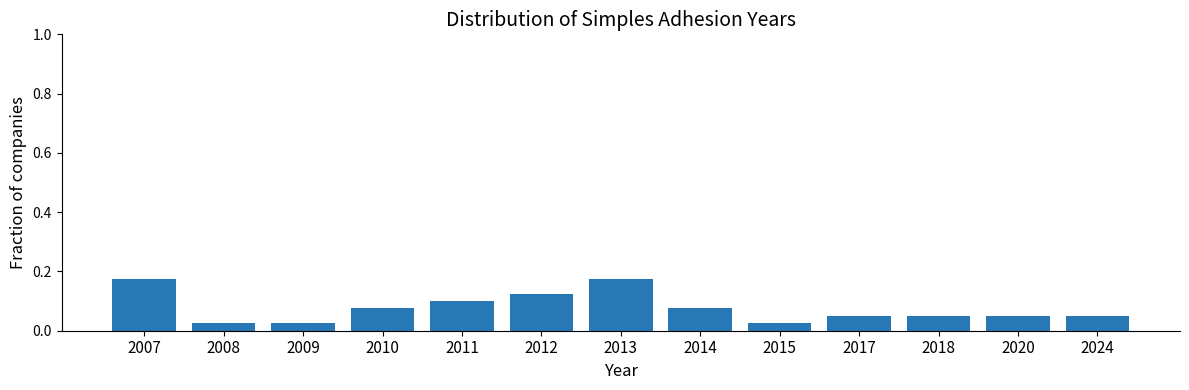

Between 2020 and 2013, which is larger?

2013